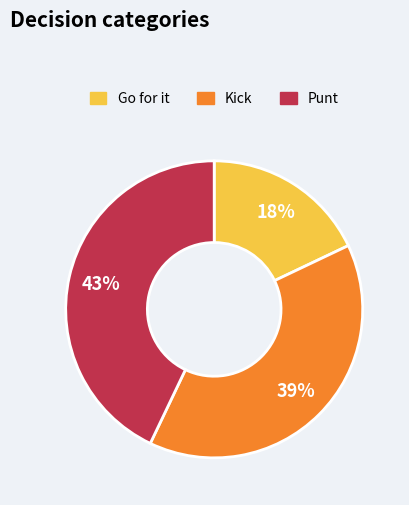

Is there any slice that represents more than half of the pie?

No